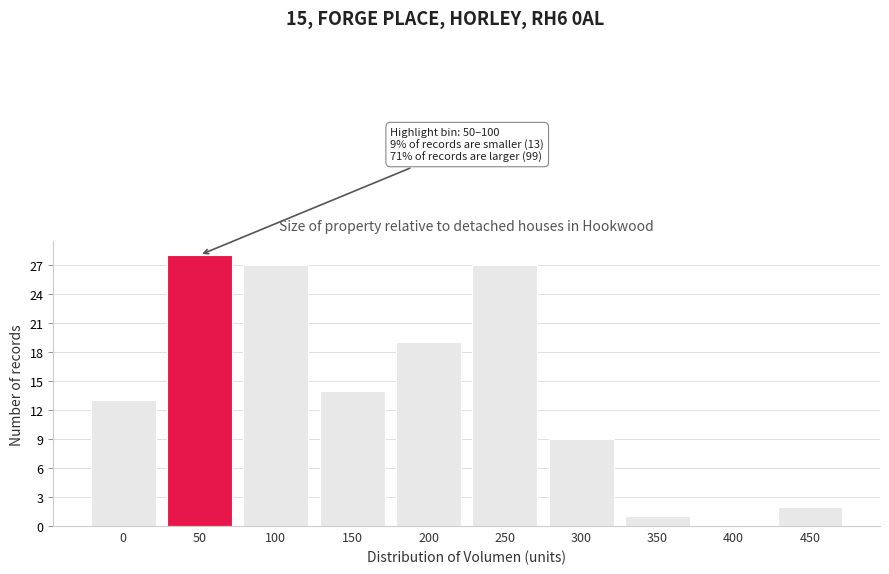

Reading left to right, what are all the values shown in this chart?

0=13	50=28	100=27	150=14	200=19	250=27	300=9	350=1	400=0	450=2